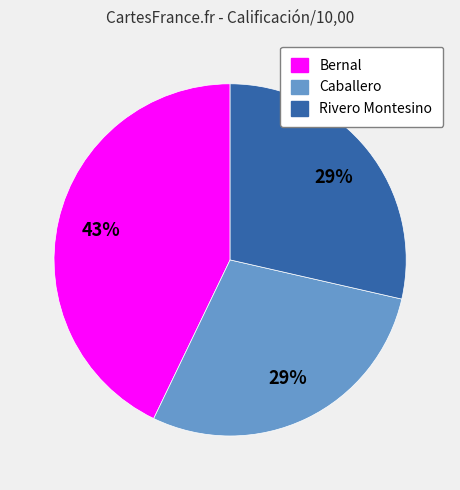

Do Caballero and Rivero Montesino together represent more than half of the pie?

Yes